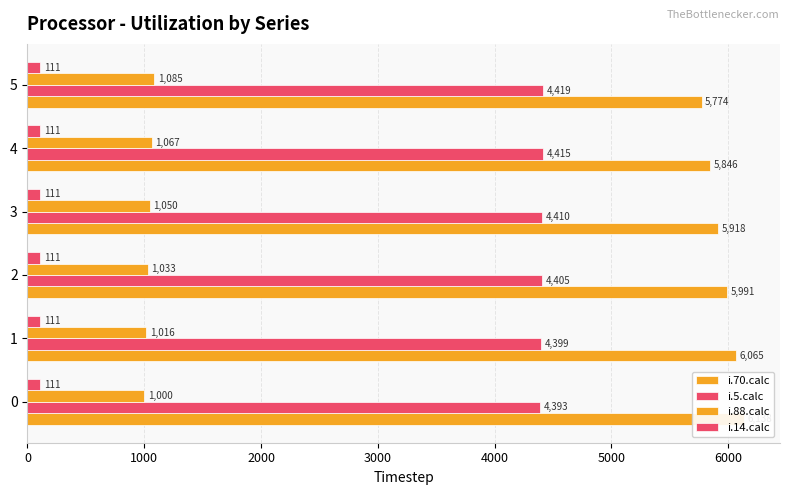

Reading left to right, what are all the values shown in this chart?

i.70.calc: 6138.0	6065.0	5991.0	5918.0	5846.0	5774.0
i.5.calc: 4393.0	4399.0	4405.0	4410.0	4415.0	4419.0
i.88.calc: 1000.0	1016.0	1033.0	1050.0	1067.0	1085.0
i.14.calc: 0.2	0.2	0.2	0.2	0.2	0.2